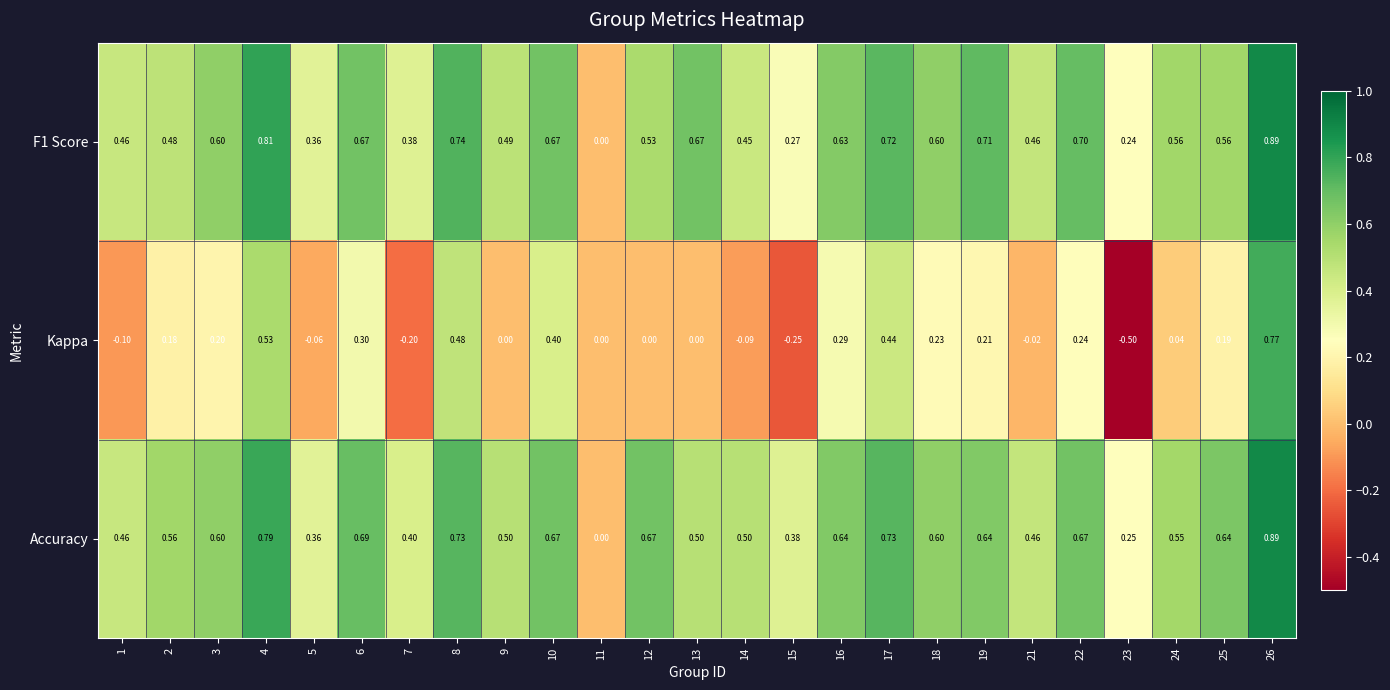

Which series changed the most between 4 and 26?

Kappa